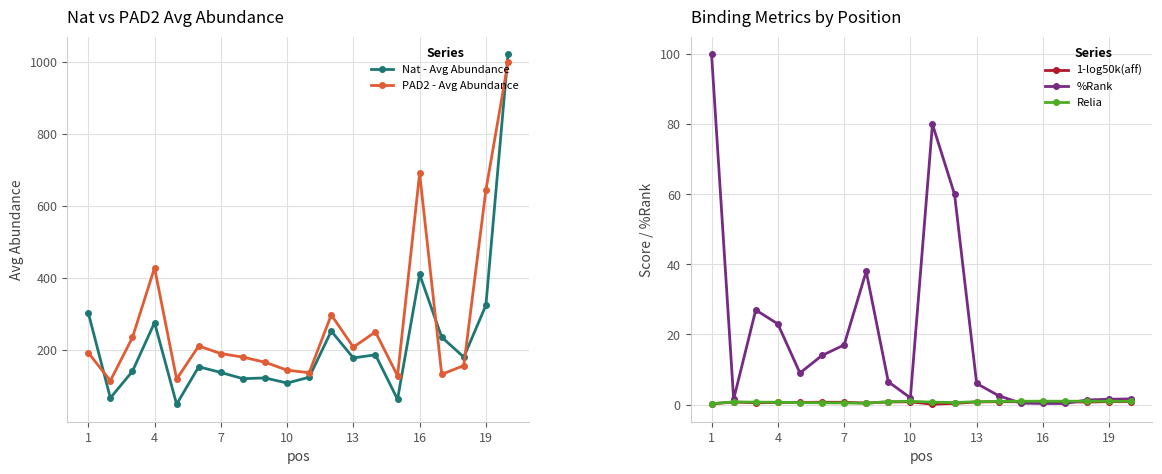

Reading right to left, list all the values displayed in this chart.

Nat - Avg Abundance: 1022.4	324.4	180.1	235.5	410.2	62.7	186.6	177.7	252.5	124.1	108.0	122.2	120.2	137.4	153.3	49.1	276.0	140.7	66.6	303.6
PAD2 - Avg Abundance: 999.5	644.5	156.6	132.2	691.2	128.1	250.2	207.8	297.5	136.7	143.8	165.9	180.1	189.9	211.0	119.0	428.5	234.7	114.4	192.4
1-log50k(aff): 0.8	0.8	0.7	0.8	0.8	0.8	0.8	0.7	0.3	0.1	0.8	0.7	0.4	0.6	0.6	0.6	0.6	0.5	0.7	0.2
%Rank: 1.6	1.5	1.3	0.3	0.3	0.4	2.5	6.0	60.0	80.0	1.9	6.5	38.0	17.0	14.0	9.0	23.0	27.0	1.5	100.0
Relia: 0.9	0.9	0.9	0.9	0.9	0.9	0.9	0.8	0.6	0.7	0.9	0.8	0.4	0.5	0.5	0.5	0.7	0.7	0.7	0.3